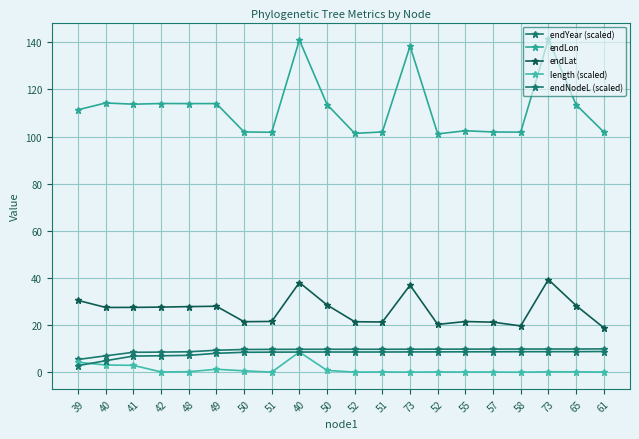

Is this an area chart (filled region under the line)?

No